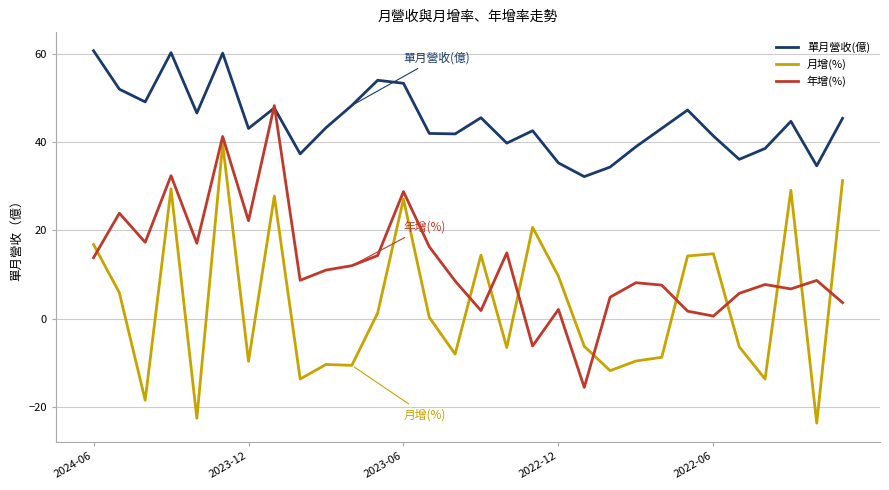

Which series has the largest total across all categories?

單月營收(億)